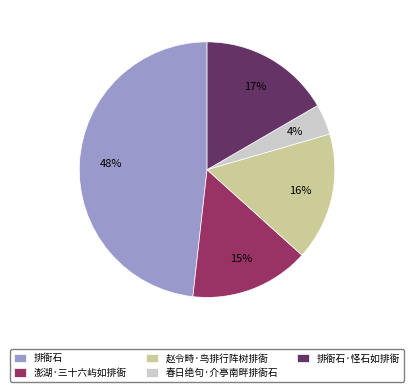

Between 澎湖·三十六屿如排衙 and 排衙石, which is larger?

排衙石